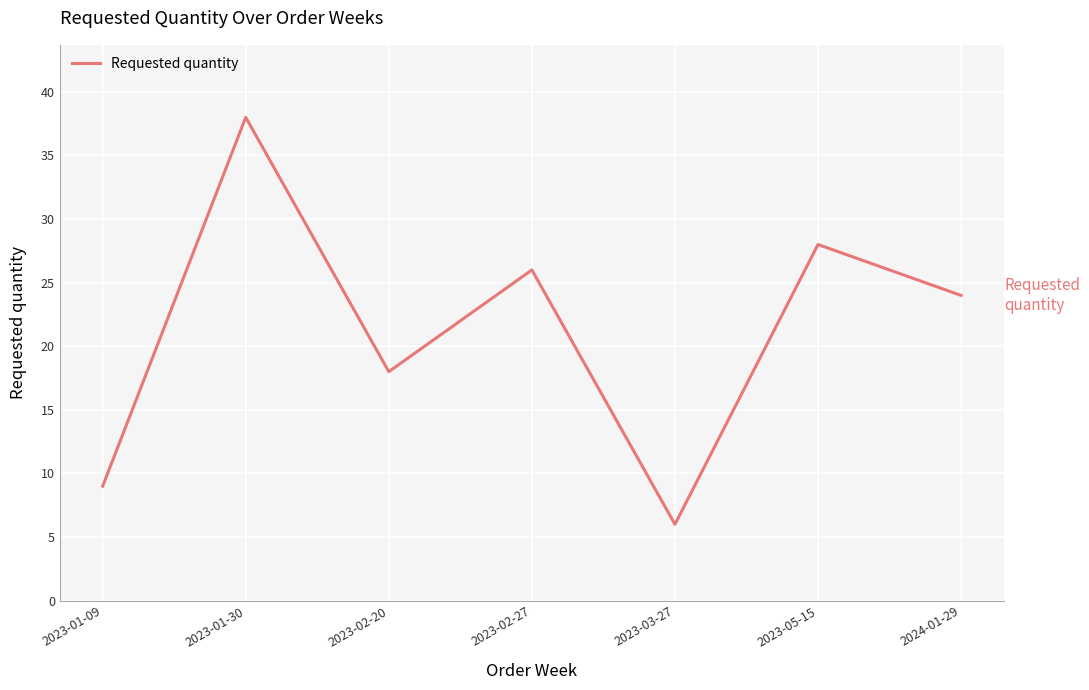

Reading right to left, list all the values displayed in this chart.

24	28	6	26	18	38	9